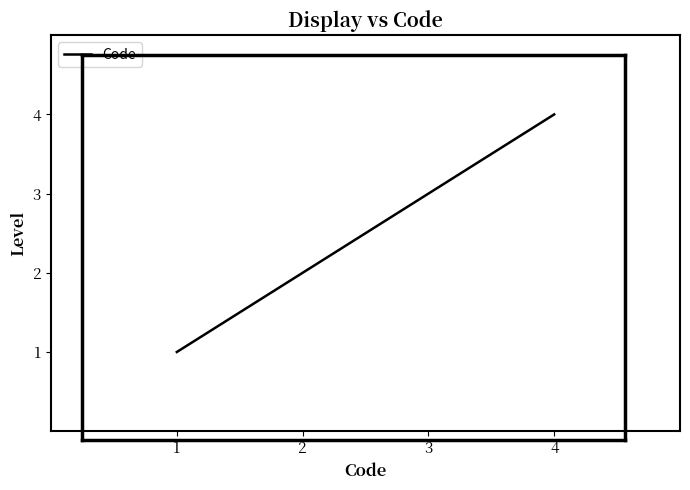

At which category does the chart reach its peak across all series?

4